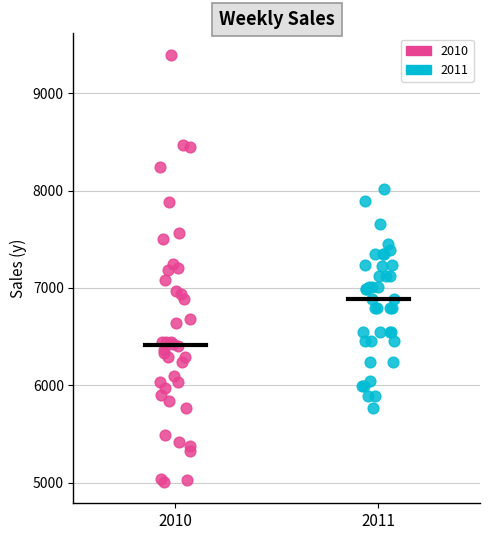

Which series reaches the minimum Y coordinate?

2010